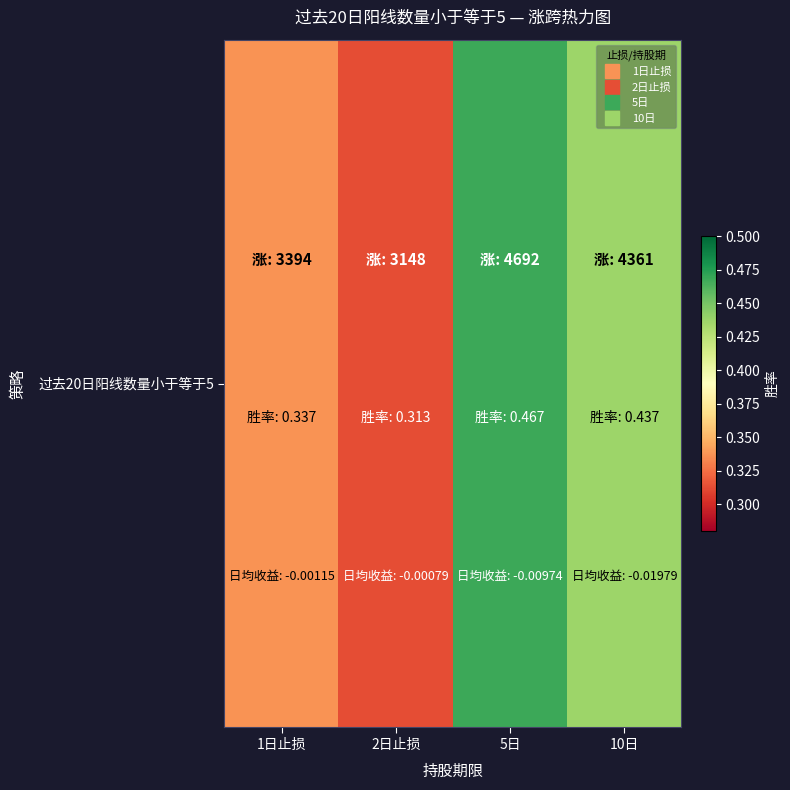

How many categories are shown in the chart?

4